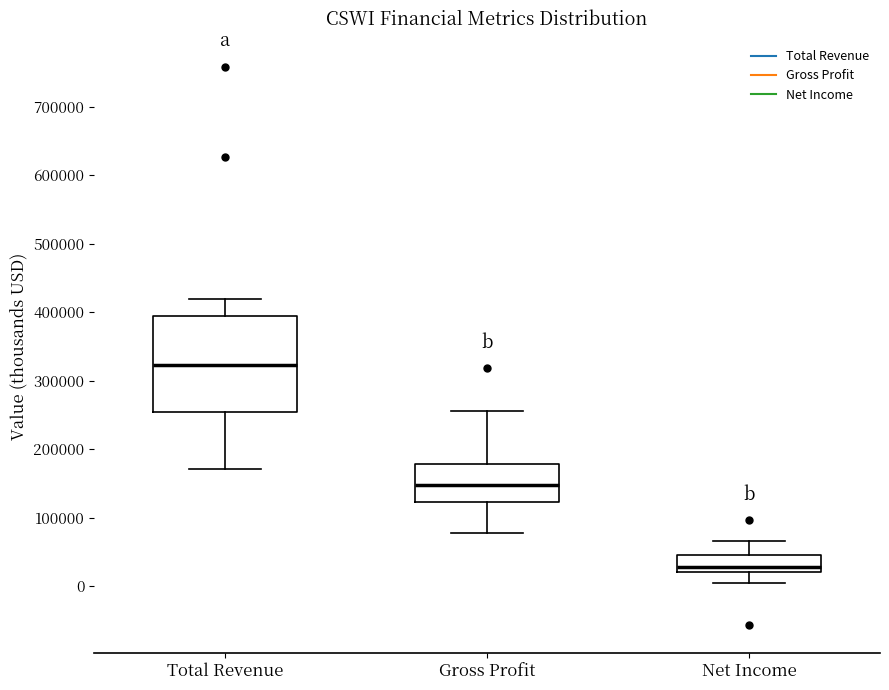

Reading left to right, read every box against the y-axis: the position of its median line, the range the box covers, and the ends of its whiskers. The values are not printed on the chart, so give them approximately, as read against the axis.

Total Revenue: median 320000, box 250000 to 390000, whiskers 170000 to 420000
Gross Profit: median 150000, box 120000 to 180000, whiskers 80000 to 260000
Net Income: median 30000, box 20000 to 50000, whiskers 0 to 70000